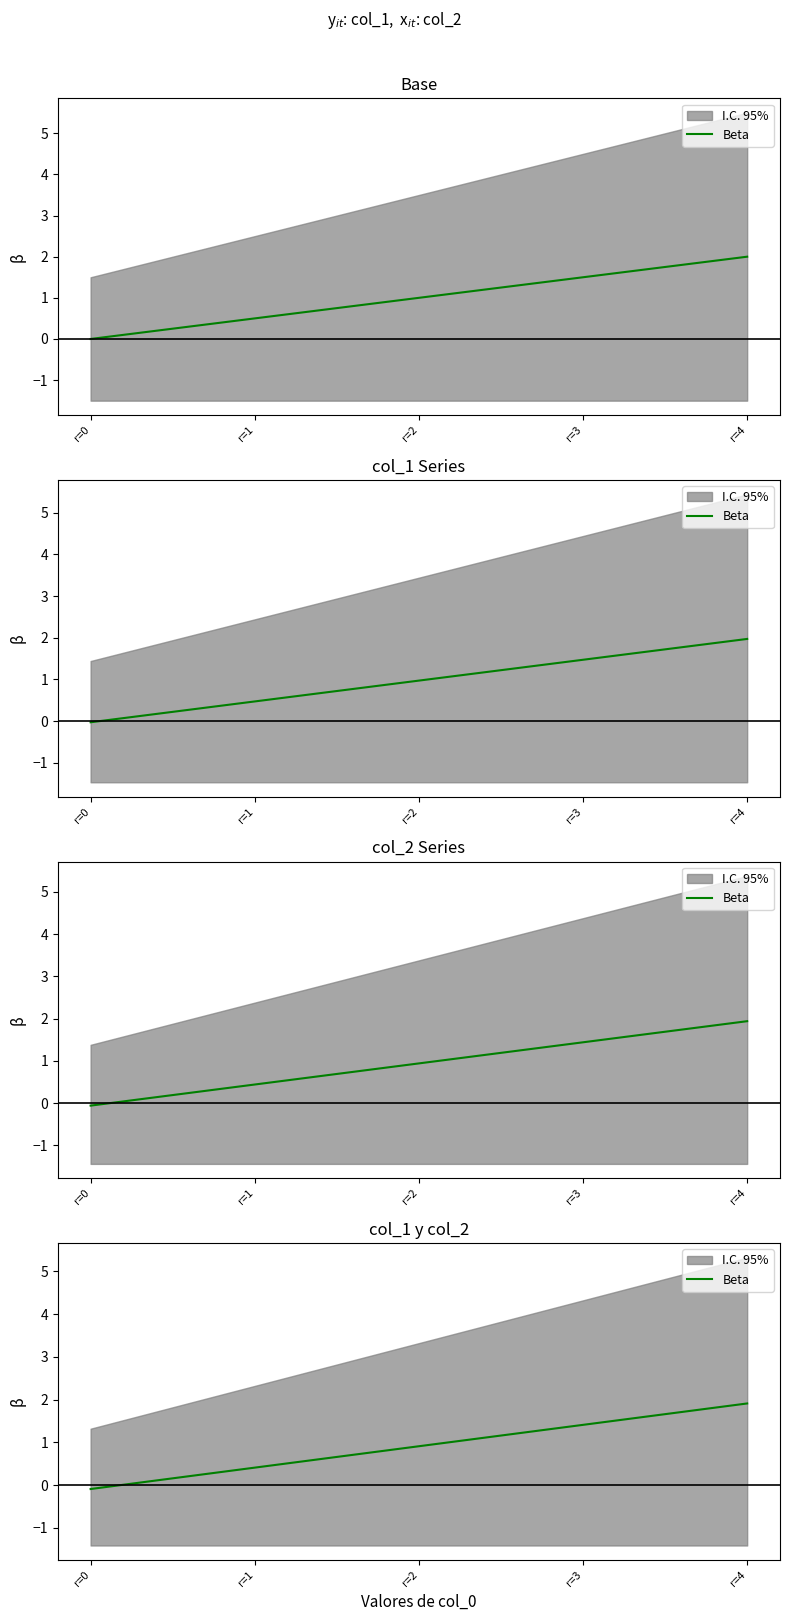

Does the chart have visible grid lines?

No